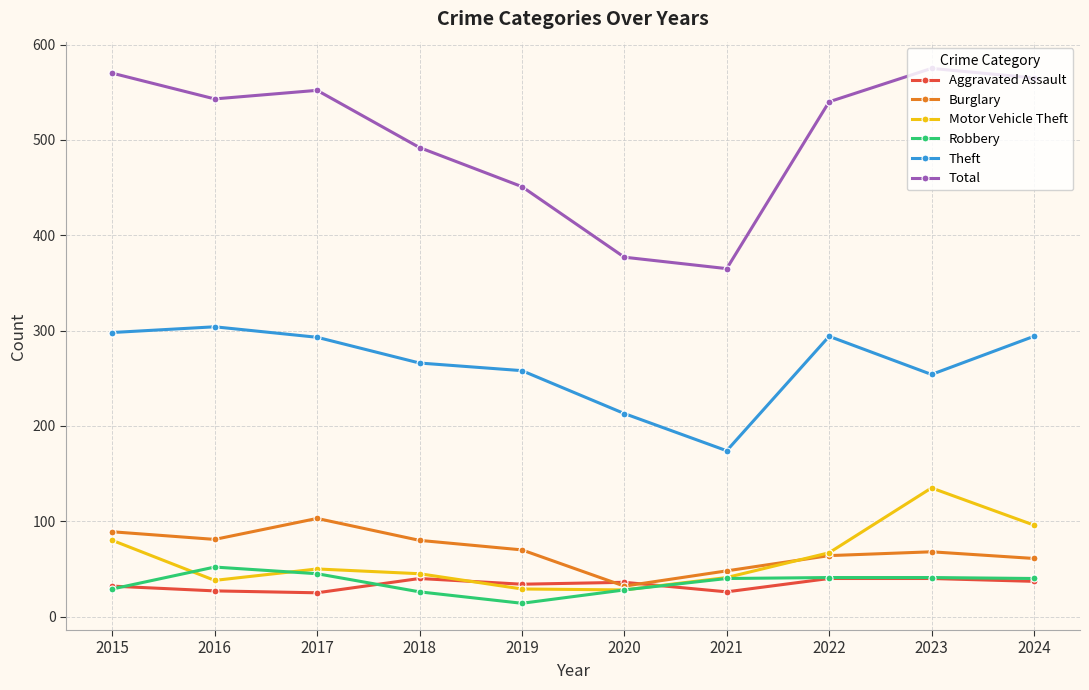

Where does the Theft series first go above 293?

2015